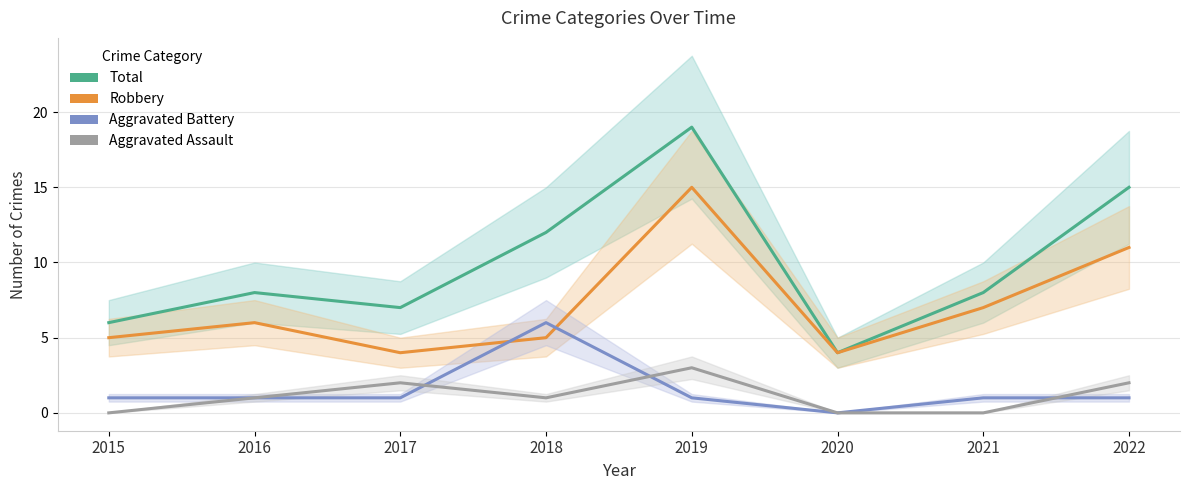

What is the total value across all series at 2022?

29